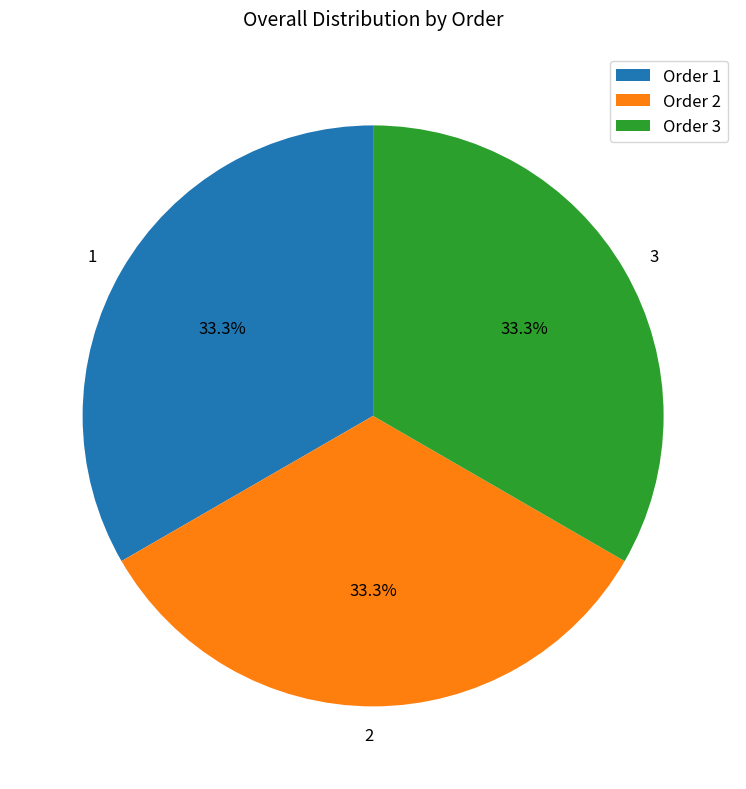

Approximately how many times larger is the value at 3 compared to 1?

1.0